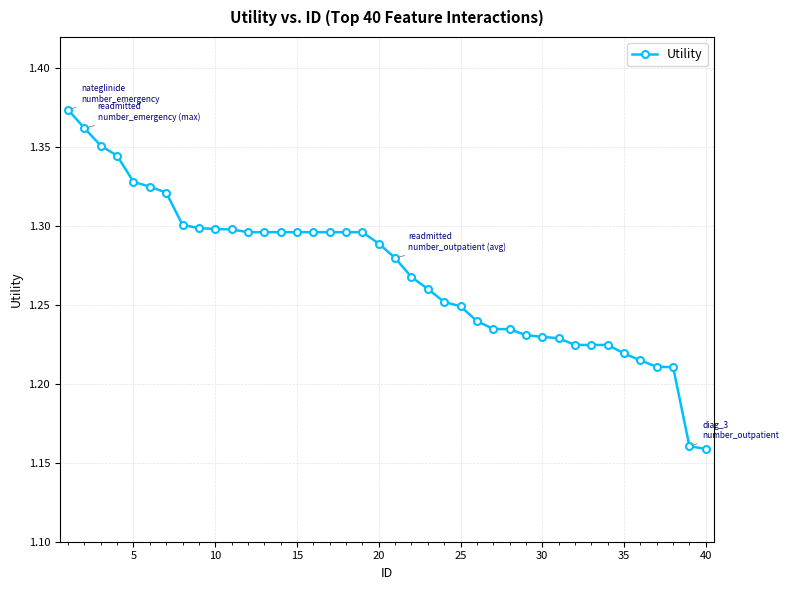

What is the sum of all values?

50.8